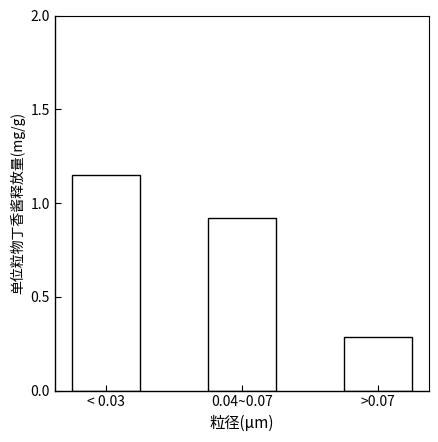

Which category has the lowest value across all series?

>0.07